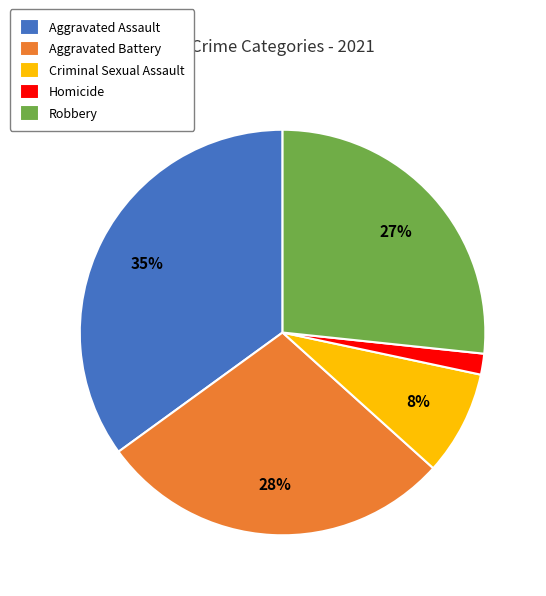

Is there any slice that represents more than half of the pie?

No